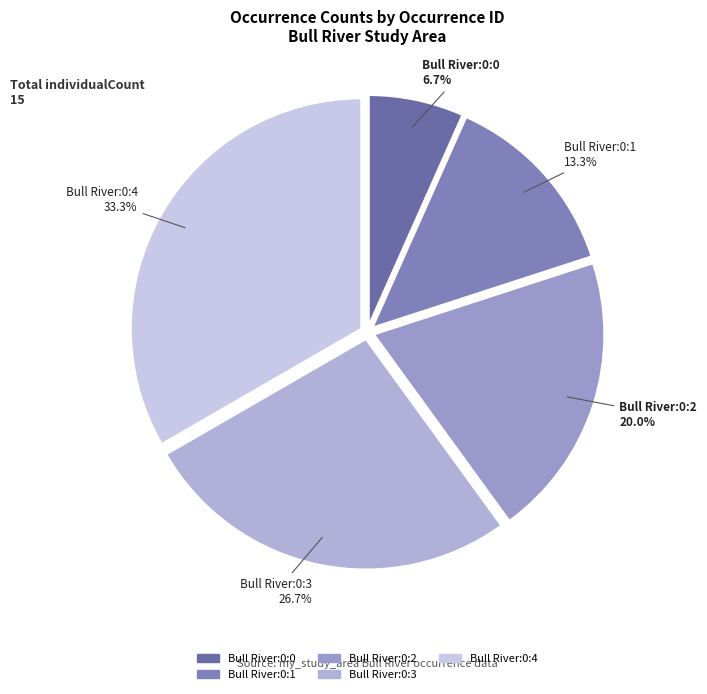

Does any single category account for the majority?

No